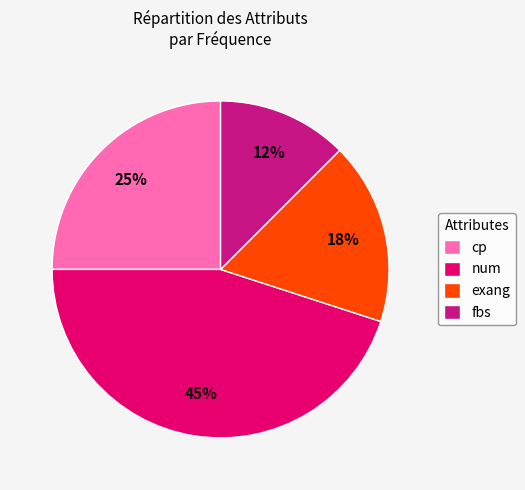

To the nearest percent, what is the average slice percentage?

25%